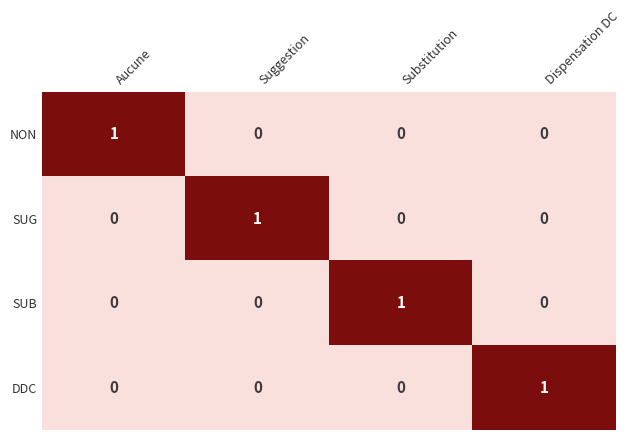

Which category has the highest value in the NON series?

Aucune